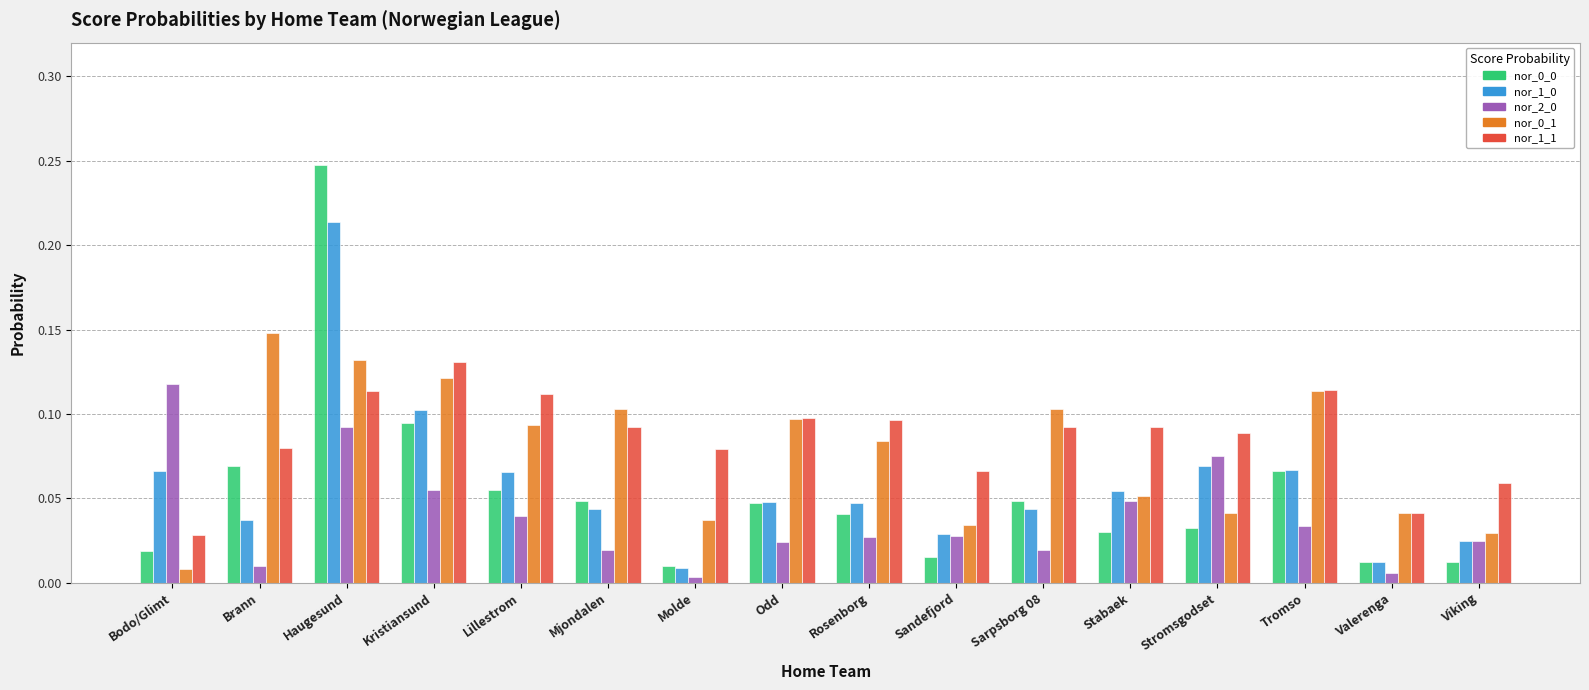

How many bars are there in each group?

5